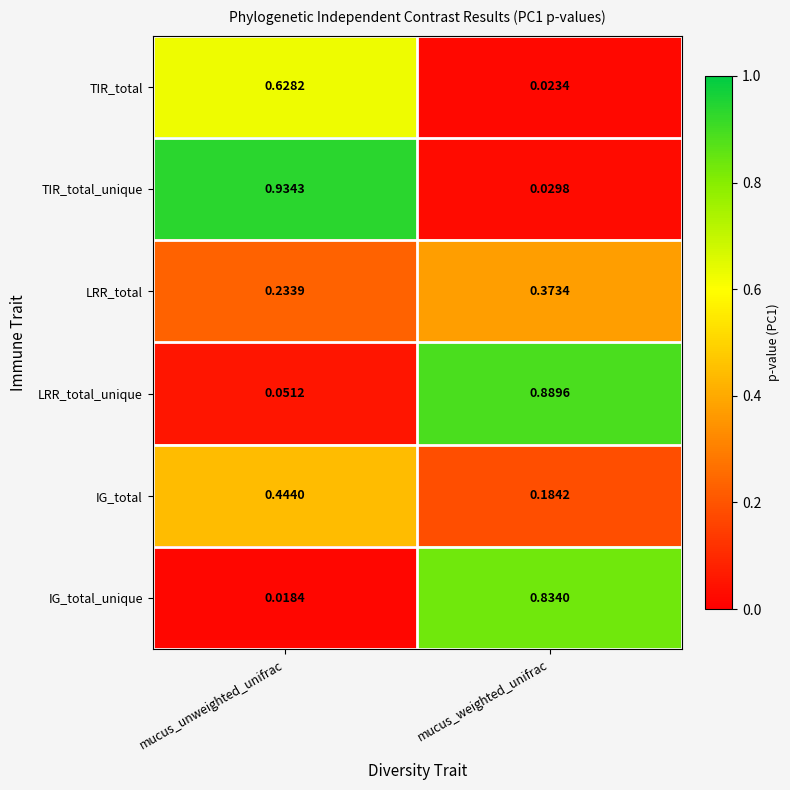

Which category has the highest value in the LRR_total series?

mucus_weighted_unifrac